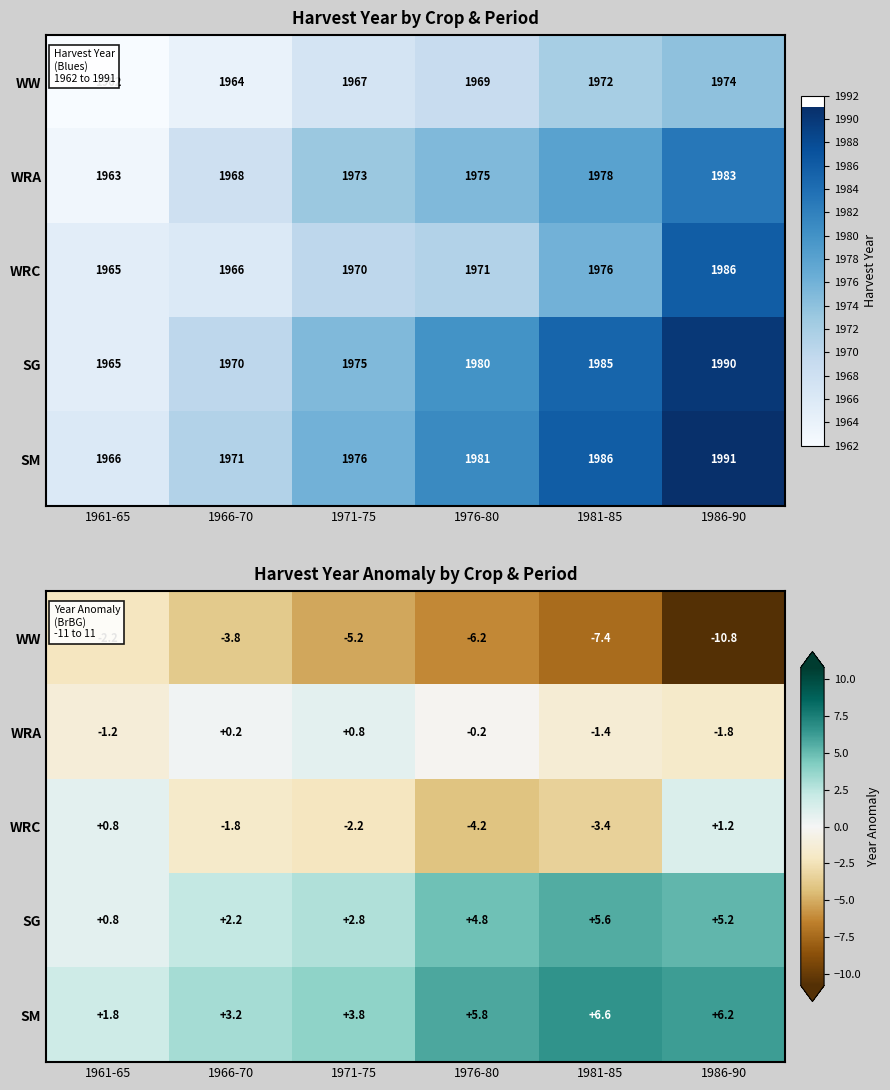

What is the average value of the SM series?

4.6